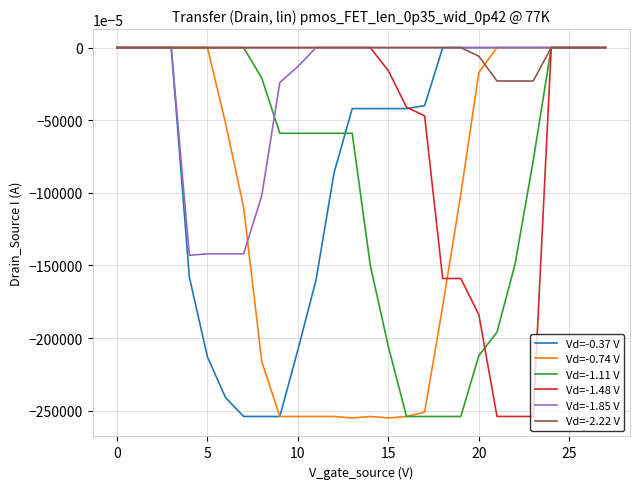

Which series has the largest total across all categories?

Vd=-2.22 V